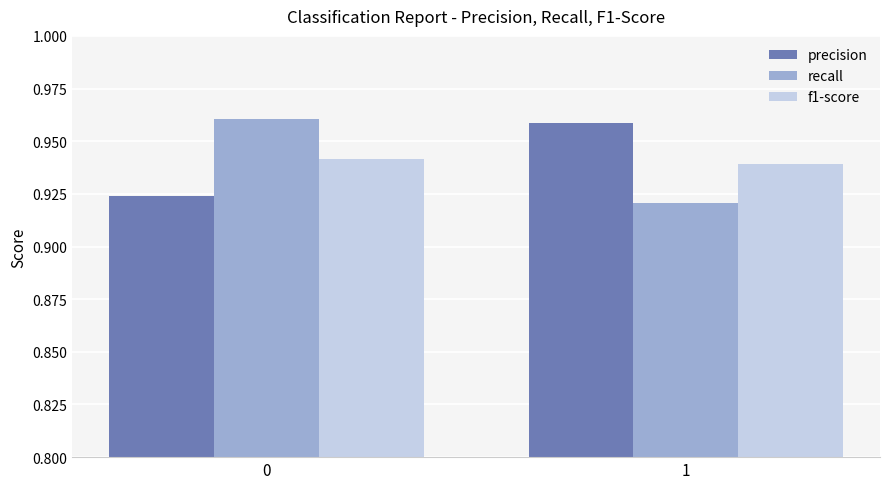

The value of precision at 0 is 1.3. True or false?

False